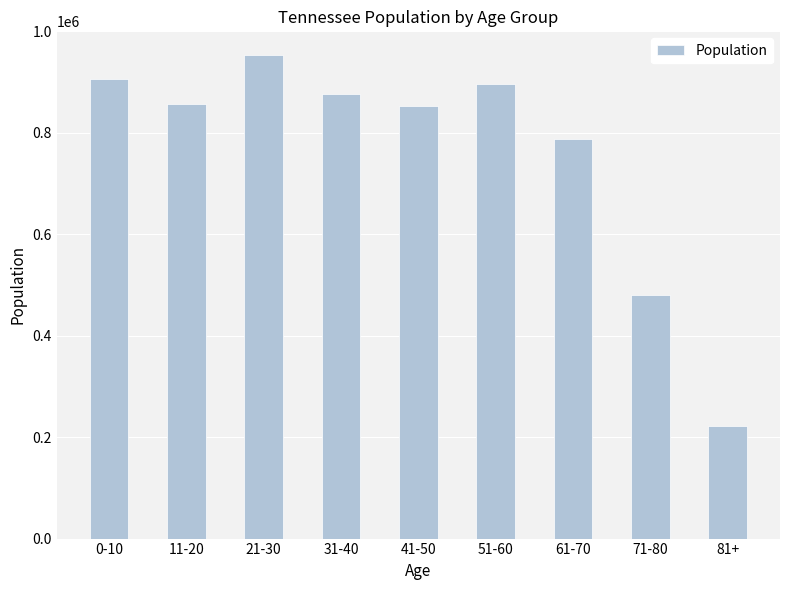

Between 21-30 and 31-40, which is larger?

21-30